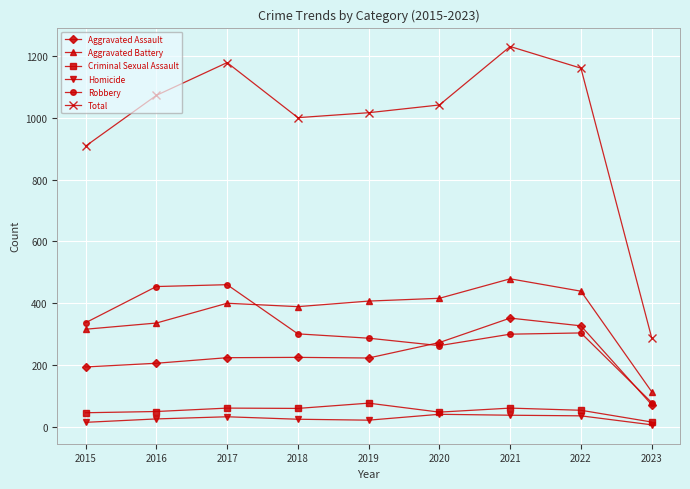

How many series are shown in this chart?

6